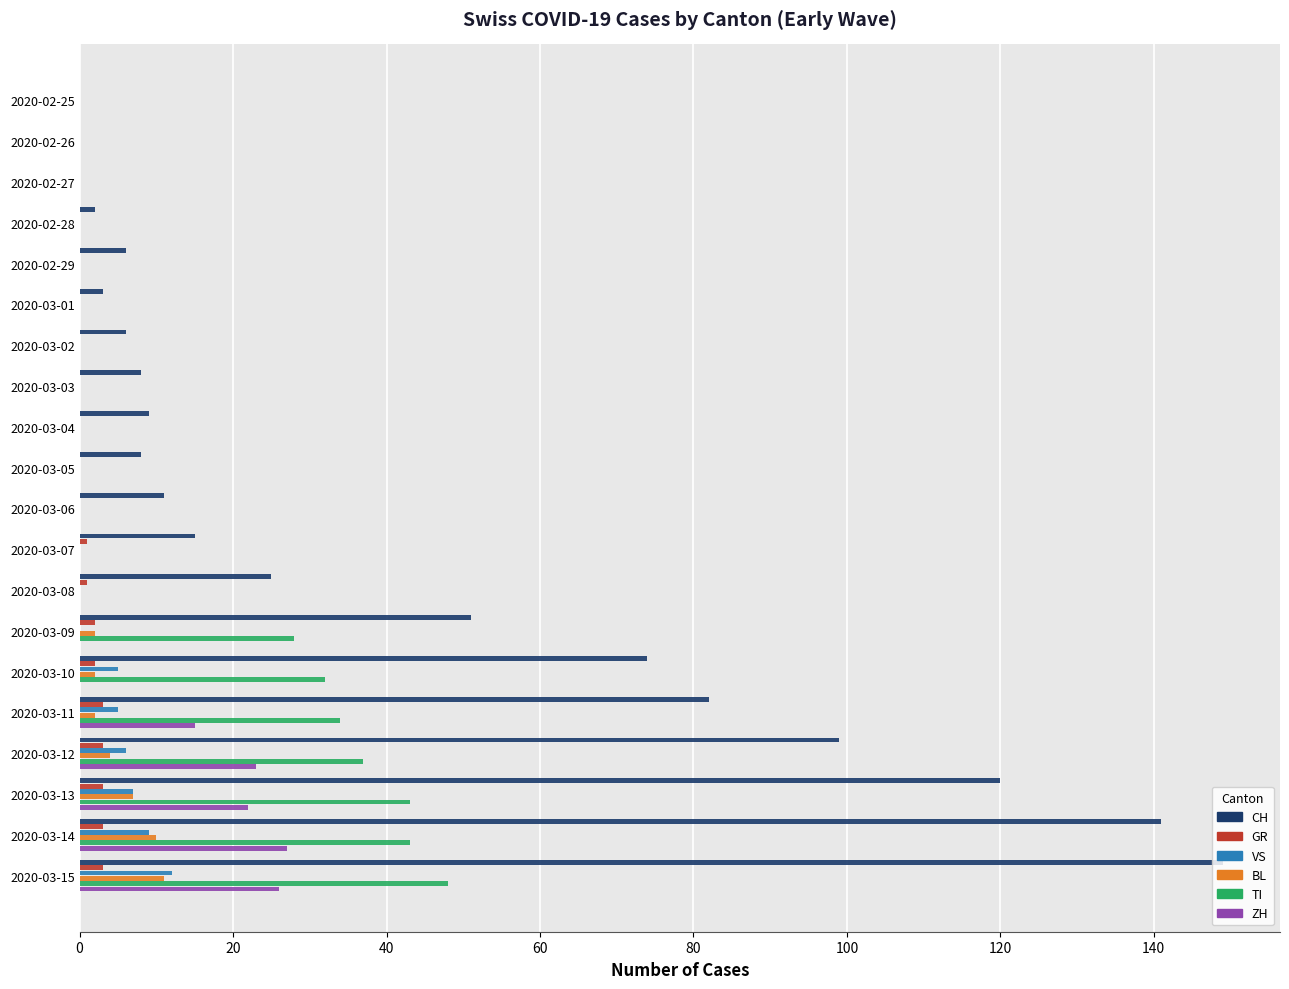

Which series has the largest total across all categories?

CH